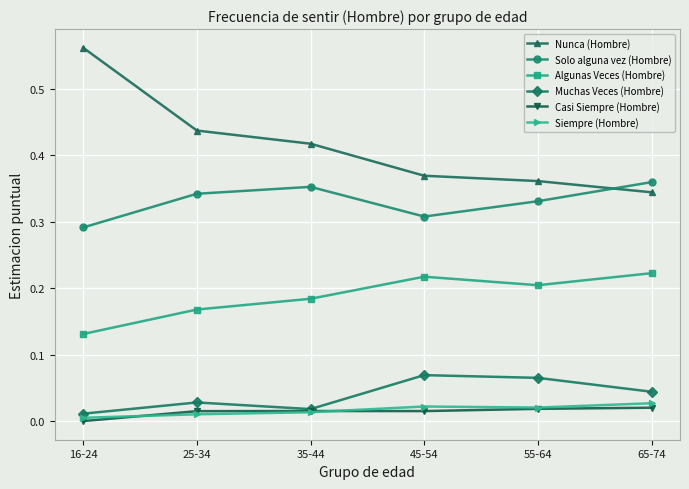

At which label does Nunca (Hombre) reach its minimum?

65-74